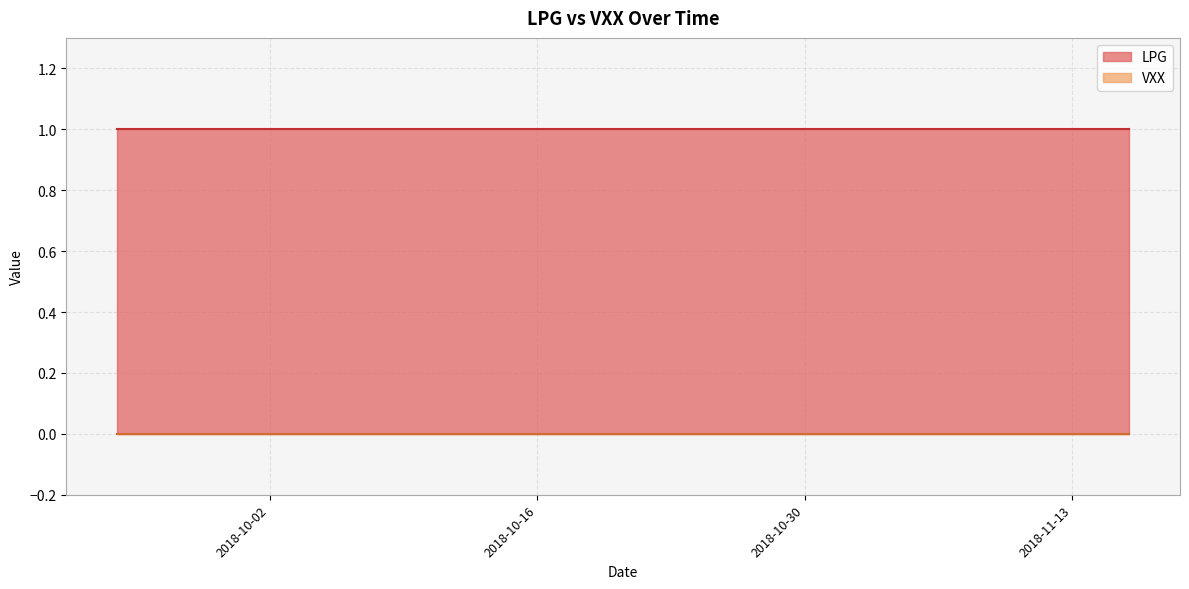

Which series has the largest total across all categories?

LPG